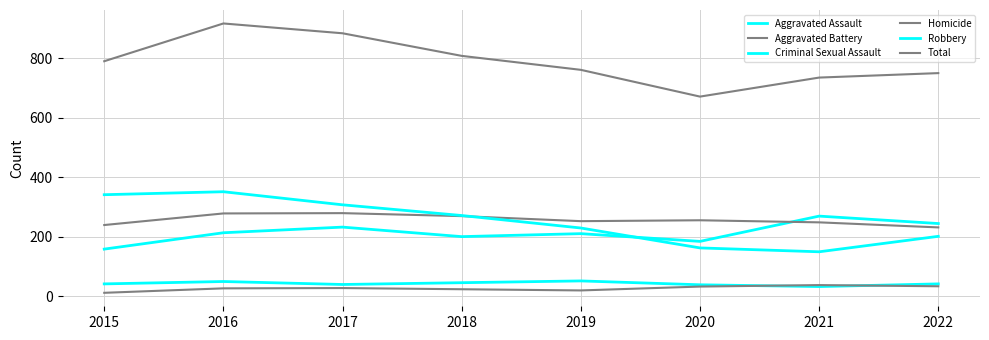

What is the value of the Aggravated Assault point at the 4th from the left?

200